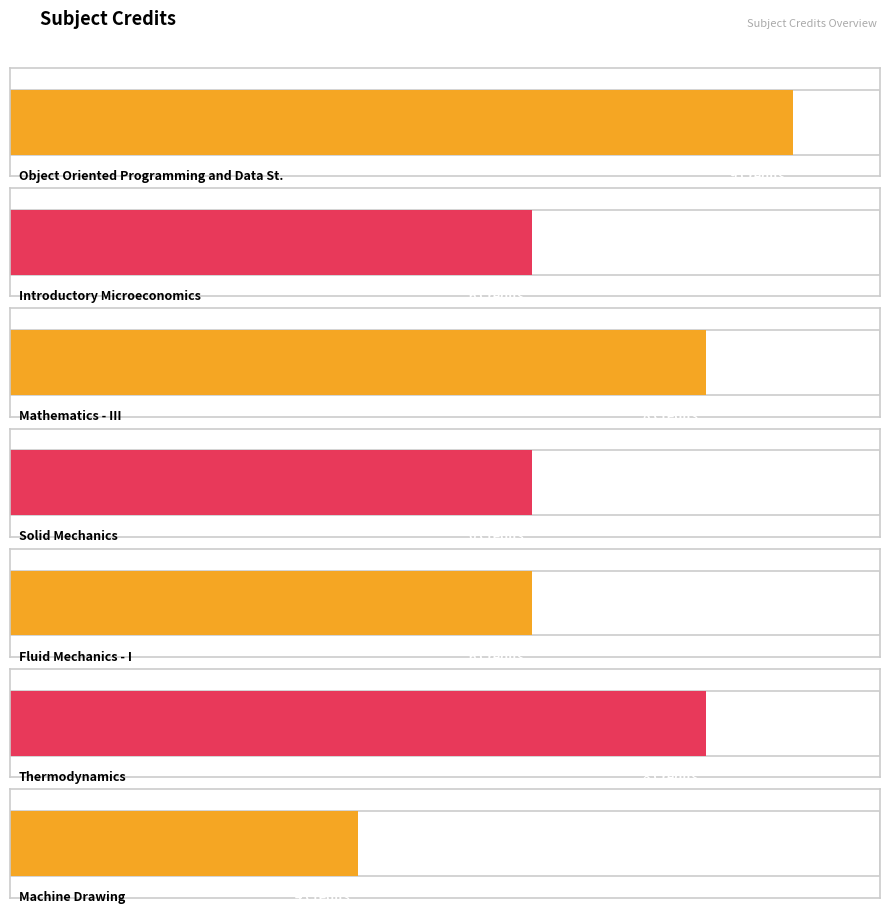

Reading left to right, list all the values displayed in this chart.

9	6	8	6	6	8	4